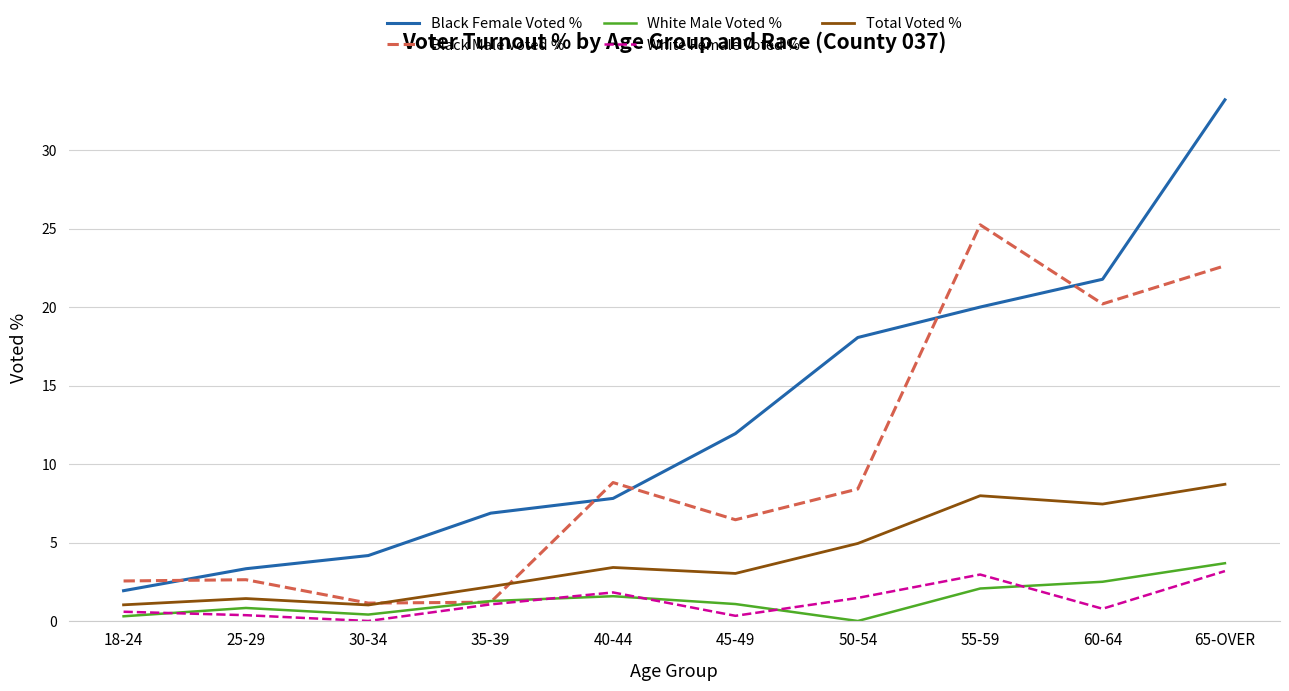

What position from the right is 50-54?

4